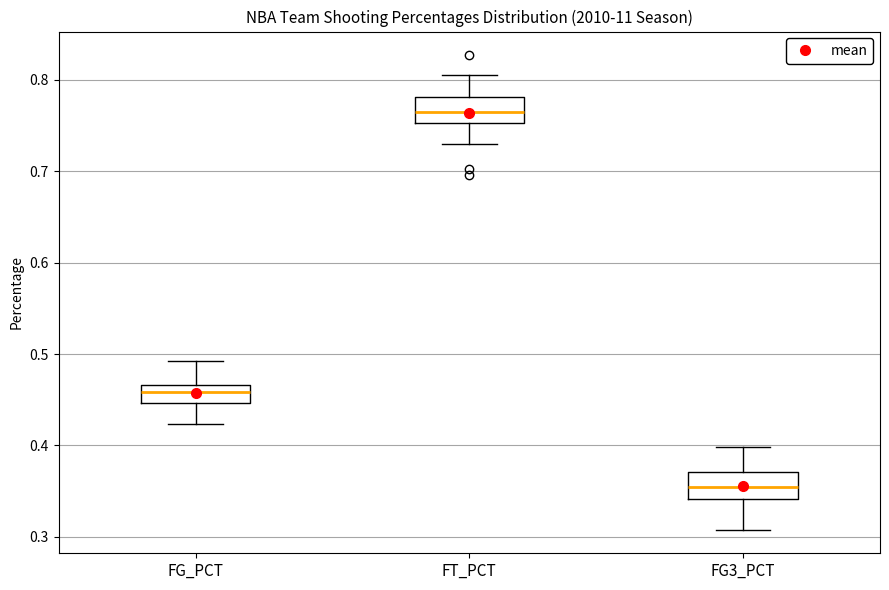

Reading left to right, read every box against the y-axis: the position of its median line, the range the box covers, and the ends of its whiskers. The values are not printed on the chart, so give them approximately, as read against the axis.

FG_PCT: median 0.46, box 0.45 to 0.47, whiskers 0.42 to 0.49
FT_PCT: median 0.77, box 0.75 to 0.78, whiskers 0.73 to 0.81
FG3_PCT: median 0.36, box 0.34 to 0.37, whiskers 0.31 to 0.40